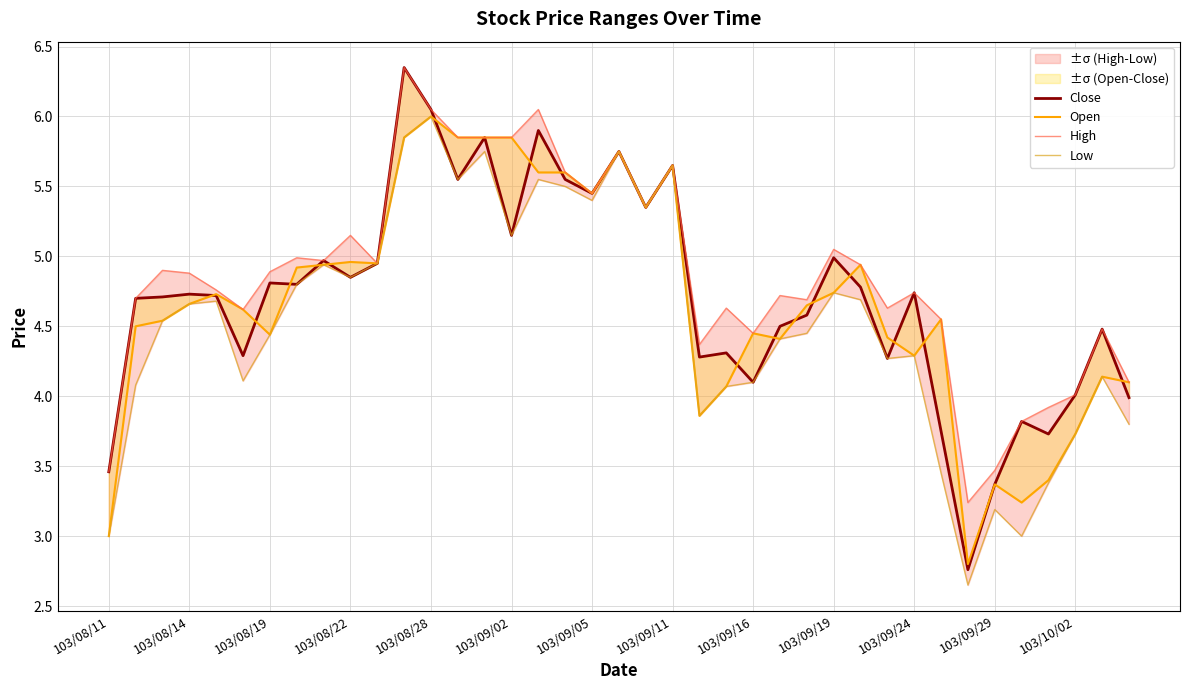

Is the value of Low at 36 greater than the value of Close at 35?

No